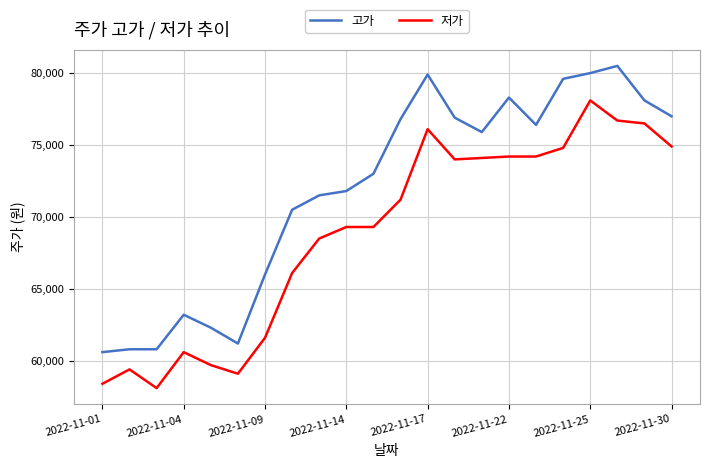

What is the lowest value of the 저가 series?

58100